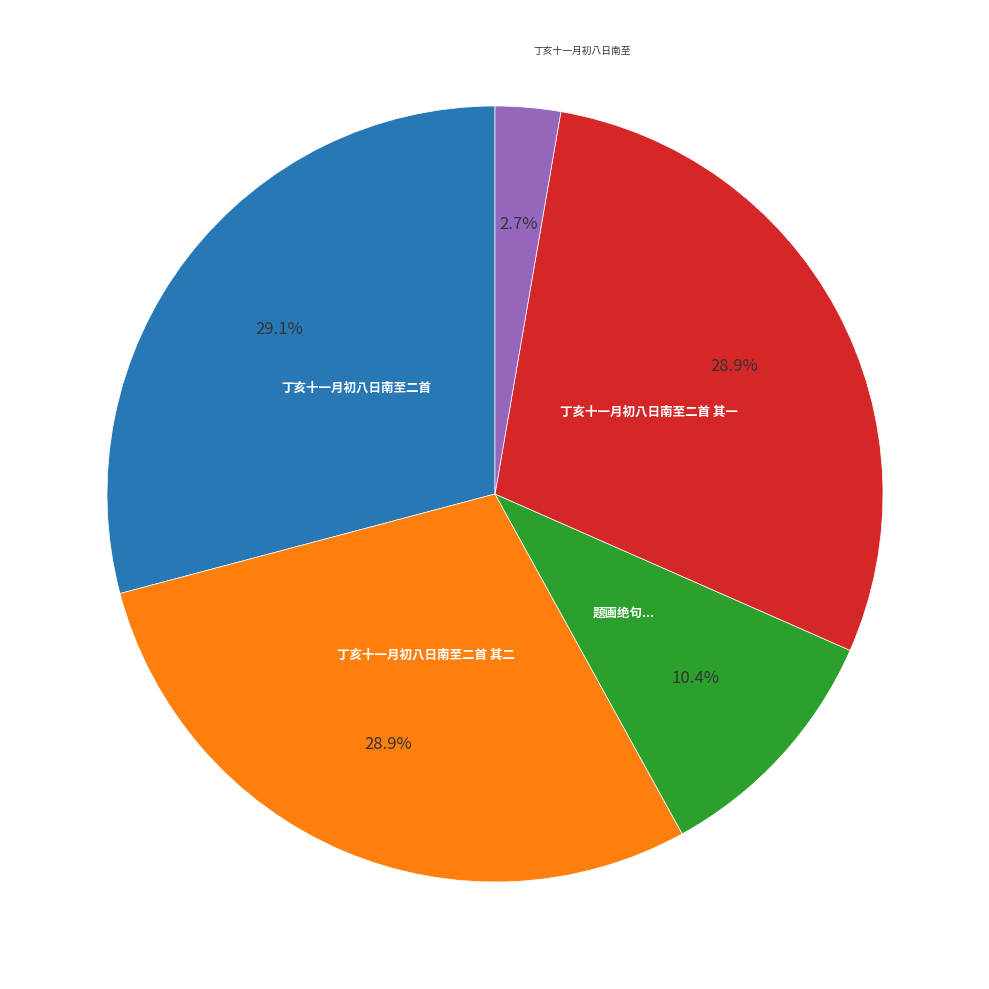

Does any single category account for the majority?

No